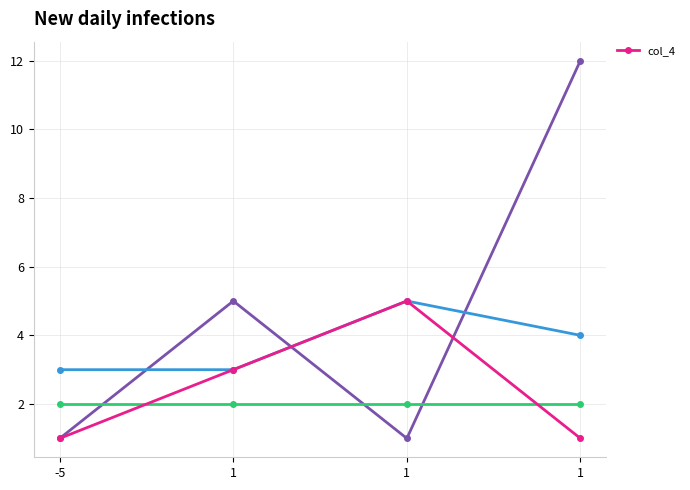

List the labels in order of value, largest first.

1, 1, -5, 1